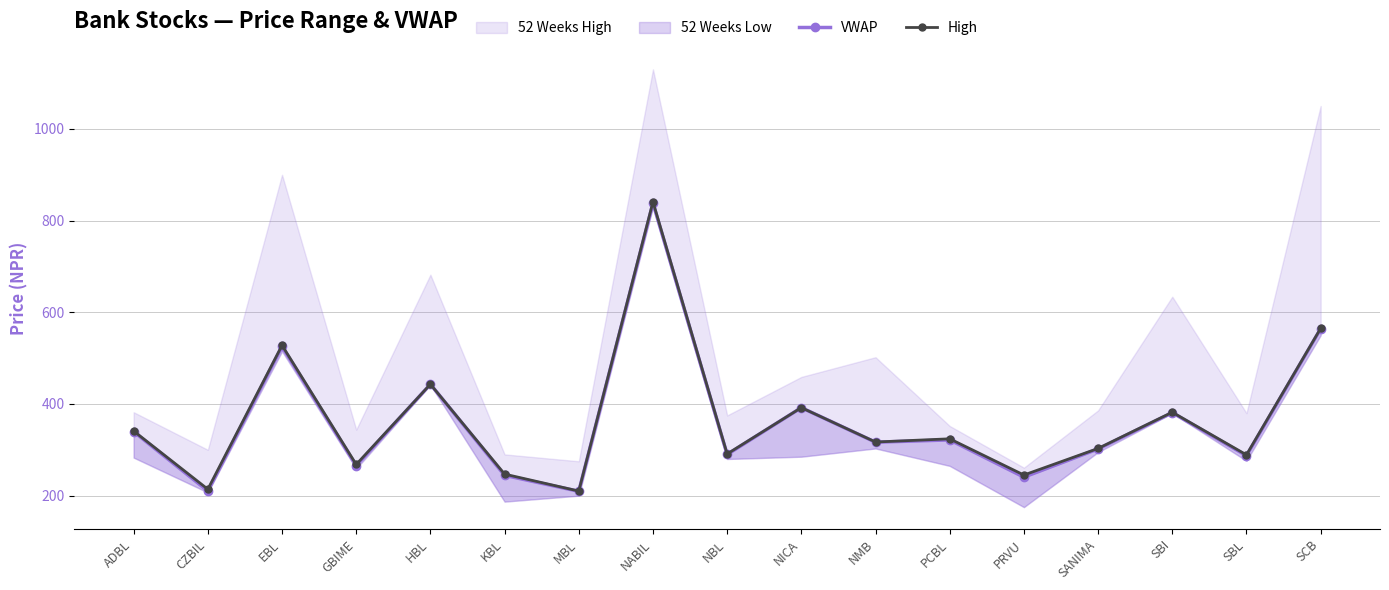

Where is VWAP nearest to the value 523?

EBL